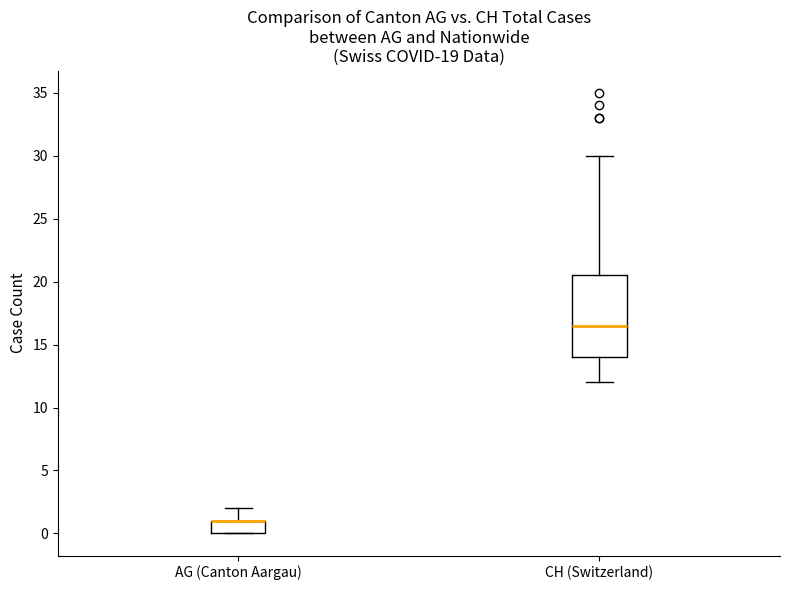

Which box is the tallest, from its lower edge to its upper edge?

CH (Switzerland)